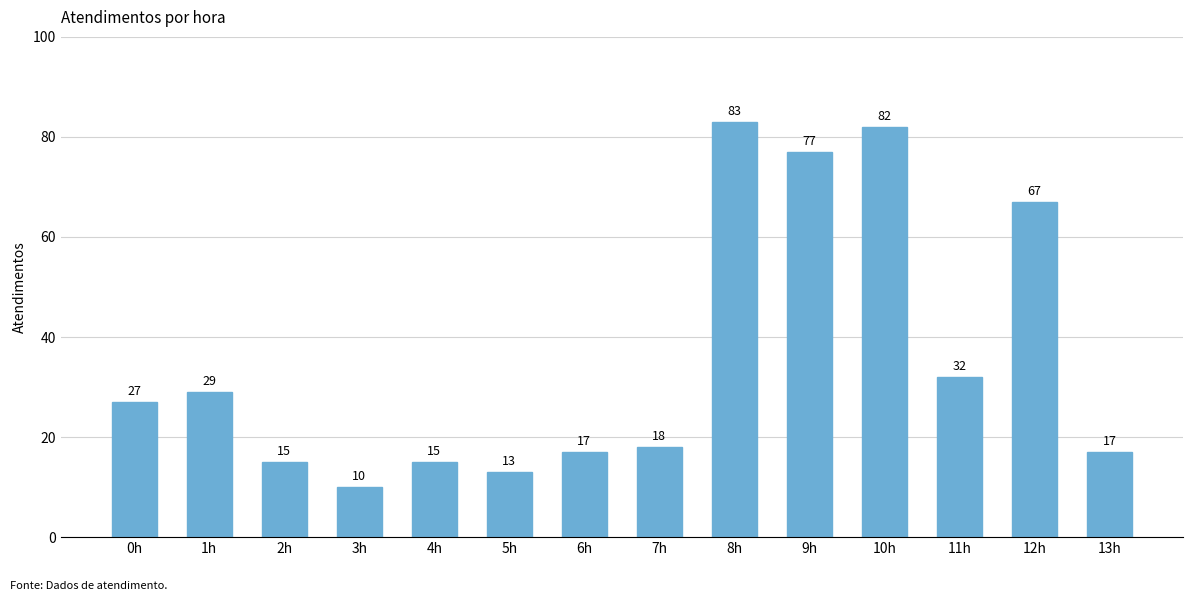

What is the greatest value displayed?

83